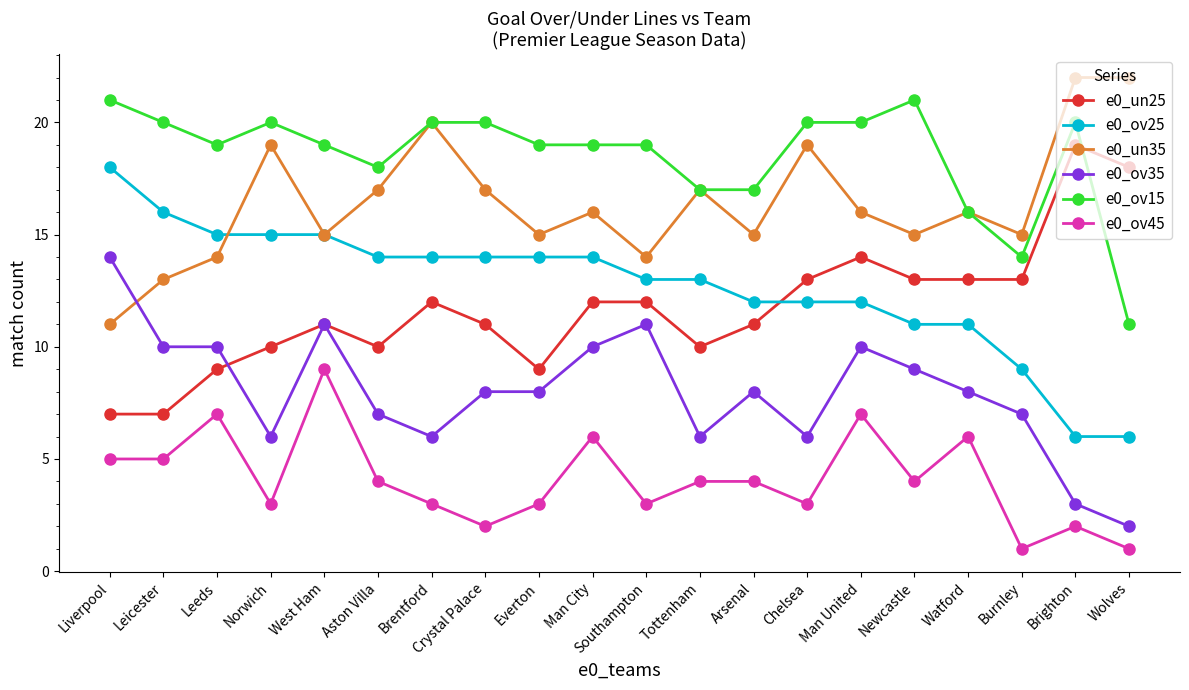

Reading left to right, transcribe all the data shown in this chart.

e0_un25: Liverpool=7	Leicester=7	Leeds=9	Norwich=10	West Ham=11	Aston Villa=10	Brentford=12	Crystal Palace=11	Everton=9	Man City=12	Southampton=12	Tottenham=10	Arsenal=11	Chelsea=13	Man United=14	Newcastle=13	Watford=13	Burnley=13	Brighton=19	Wolves=18
e0_ov25: Liverpool=18	Leicester=16	Leeds=15	Norwich=15	West Ham=15	Aston Villa=14	Brentford=14	Crystal Palace=14	Everton=14	Man City=14	Southampton=13	Tottenham=13	Arsenal=12	Chelsea=12	Man United=12	Newcastle=11	Watford=11	Burnley=9	Brighton=6	Wolves=6
e0_un35: Liverpool=11	Leicester=13	Leeds=14	Norwich=19	West Ham=15	Aston Villa=17	Brentford=20	Crystal Palace=17	Everton=15	Man City=16	Southampton=14	Tottenham=17	Arsenal=15	Chelsea=19	Man United=16	Newcastle=15	Watford=16	Burnley=15	Brighton=22	Wolves=22
e0_ov35: Liverpool=14	Leicester=10	Leeds=10	Norwich=6	West Ham=11	Aston Villa=7	Brentford=6	Crystal Palace=8	Everton=8	Man City=10	Southampton=11	Tottenham=6	Arsenal=8	Chelsea=6	Man United=10	Newcastle=9	Watford=8	Burnley=7	Brighton=3	Wolves=2
e0_ov15: Liverpool=21	Leicester=20	Leeds=19	Norwich=20	West Ham=19	Aston Villa=18	Brentford=20	Crystal Palace=20	Everton=19	Man City=19	Southampton=19	Tottenham=17	Arsenal=17	Chelsea=20	Man United=20	Newcastle=21	Watford=16	Burnley=14	Brighton=20	Wolves=11
e0_ov45: Liverpool=5	Leicester=5	Leeds=7	Norwich=3	West Ham=9	Aston Villa=4	Brentford=3	Crystal Palace=2	Everton=3	Man City=6	Southampton=3	Tottenham=4	Arsenal=4	Chelsea=3	Man United=7	Newcastle=4	Watford=6	Burnley=1	Brighton=2	Wolves=1